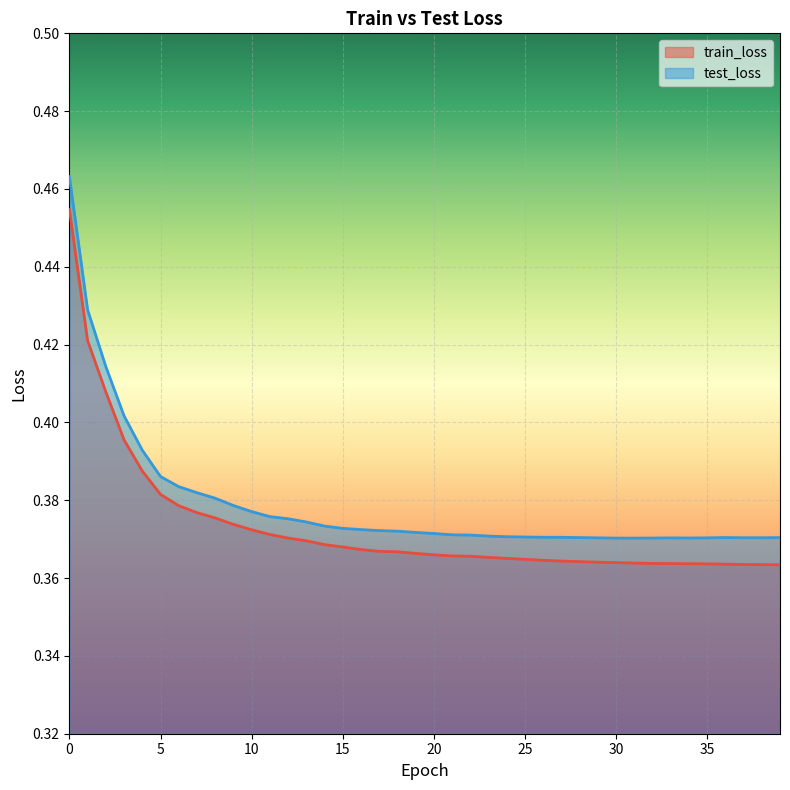

What are all the series names shown in the legend?

train_loss, test_loss